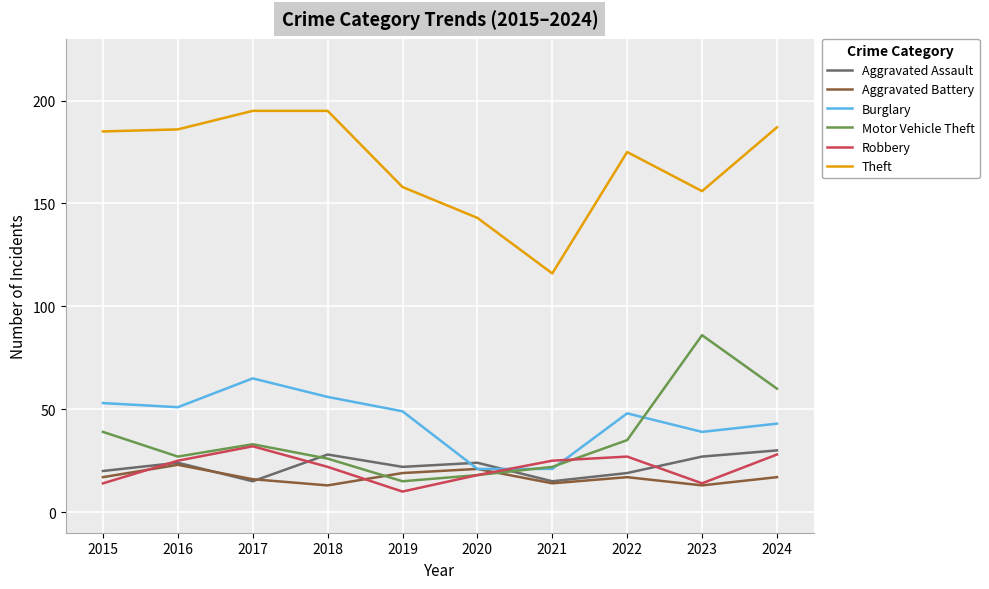

Rank the series at 2022 from highest to lowest value.

Theft, Burglary, Motor Vehicle Theft, Robbery, Aggravated Assault, Aggravated Battery